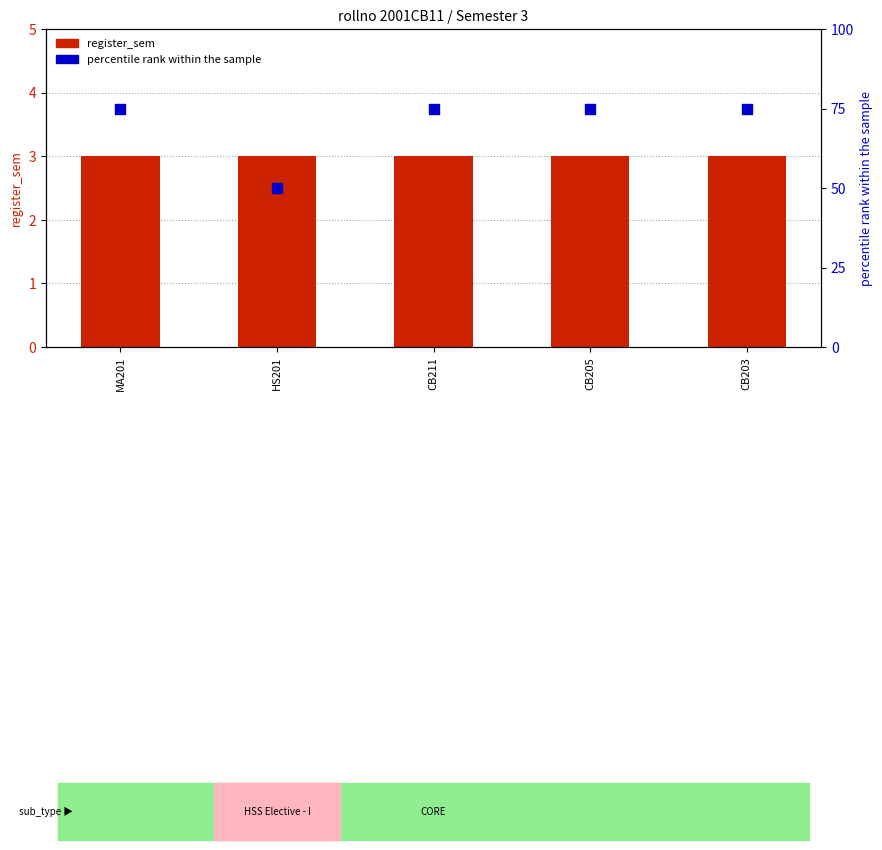

At which category is the sum across all series the highest?

MA201